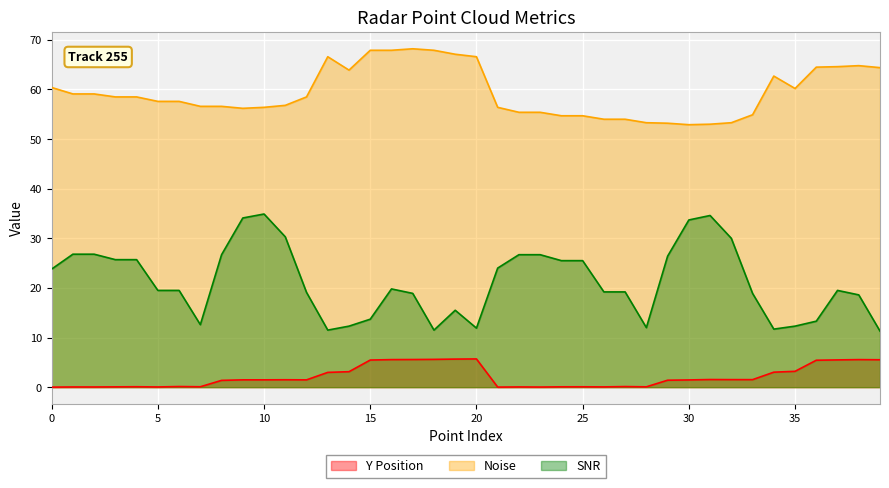

What are all the series names shown in the legend?

Y Position, Noise, SNR